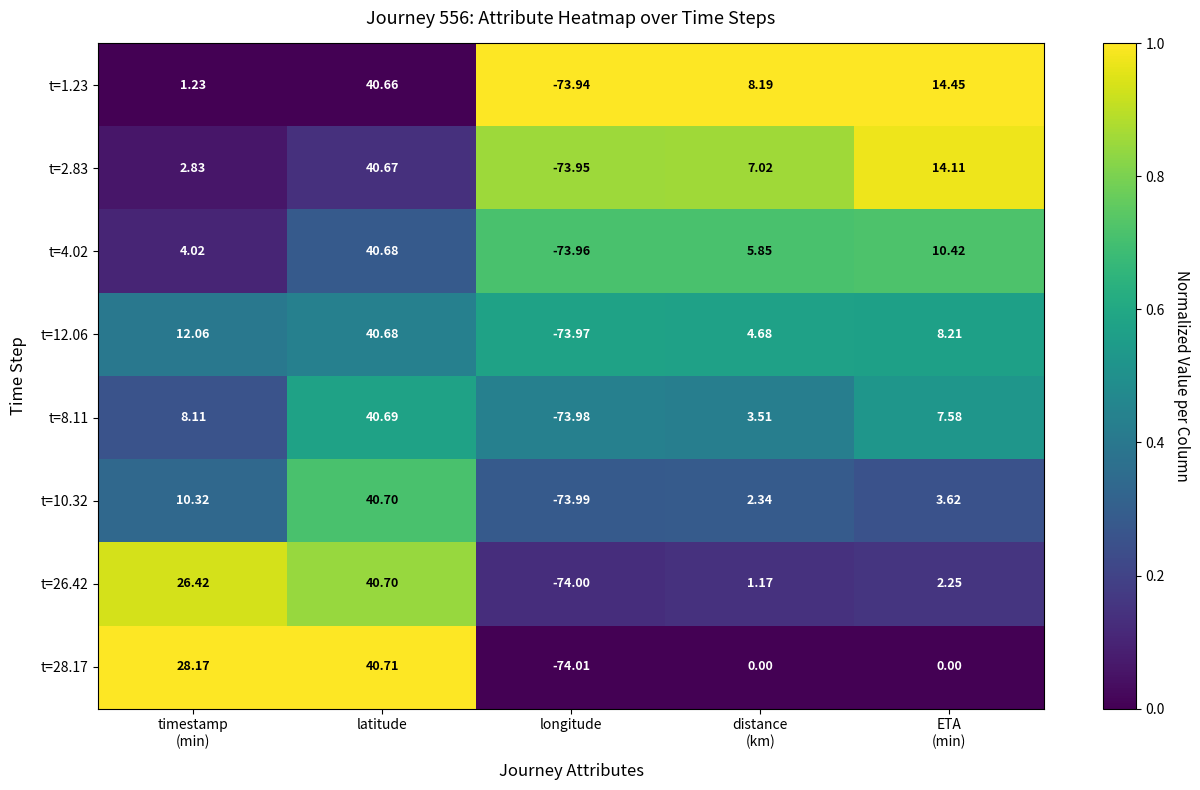

What is the difference between the highest and lowest values at timestamp
(min)?

26.9